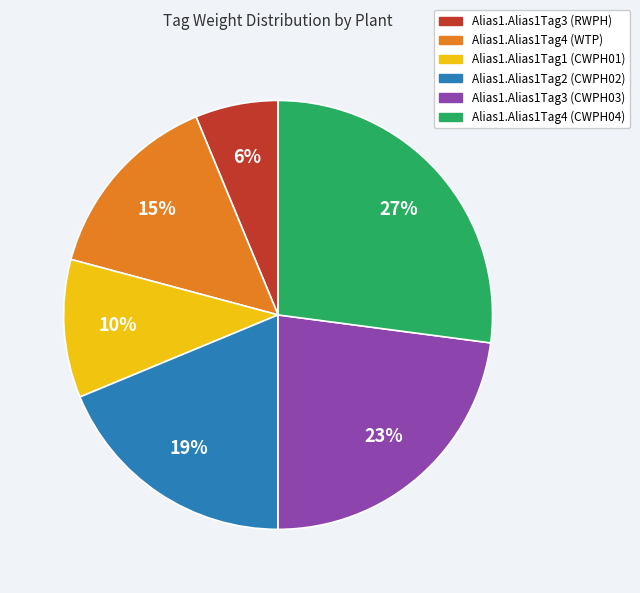

Rank the categories by value from highest to lowest.

Alias1.Alias1Tag4 (CWPH04), Alias1.Alias1Tag3 (CWPH03), Alias1.Alias1Tag2 (CWPH02), Alias1.Alias1Tag4 (WTP), Alias1.Alias1Tag1 (CWPH01), Alias1.Alias1Tag3 (RWPH)